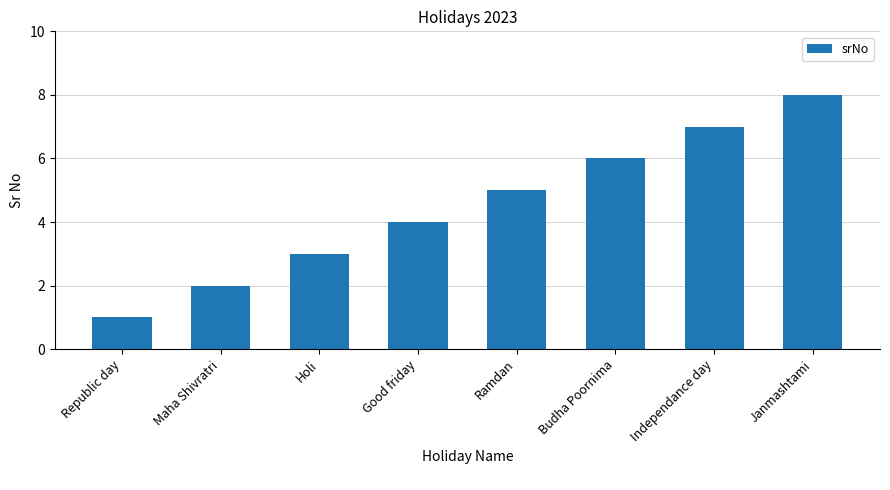

Count the number of data series in this chart.

1